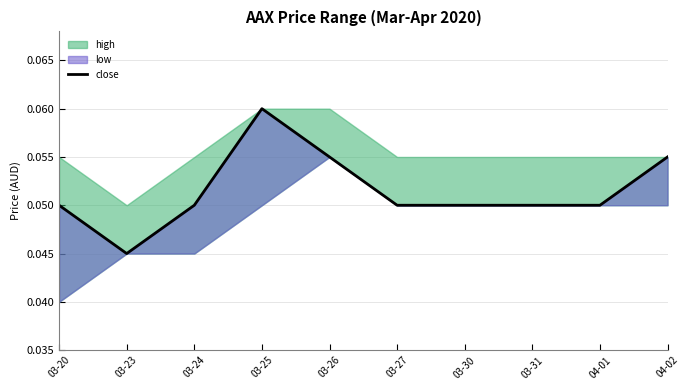

The chart shows a value of 0.1 at 03-26. True or false?

False